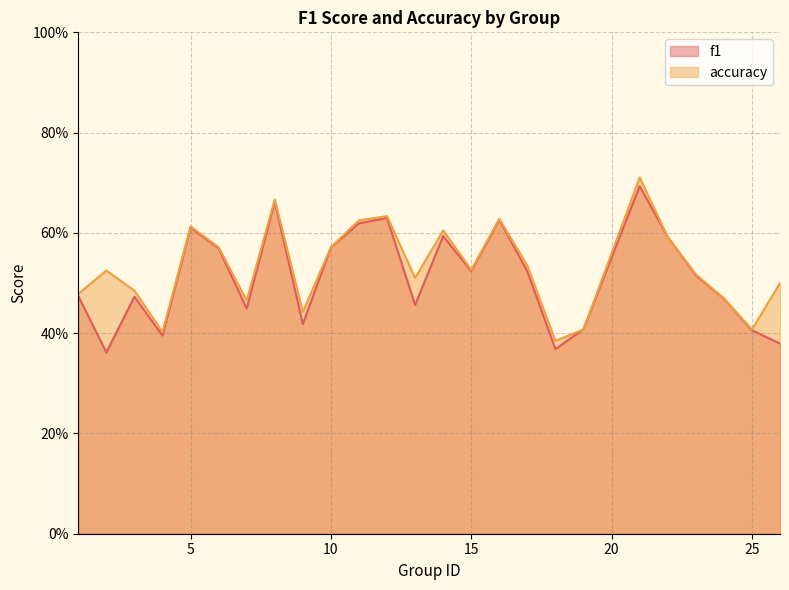

Where is the first local minimum for f1?

2